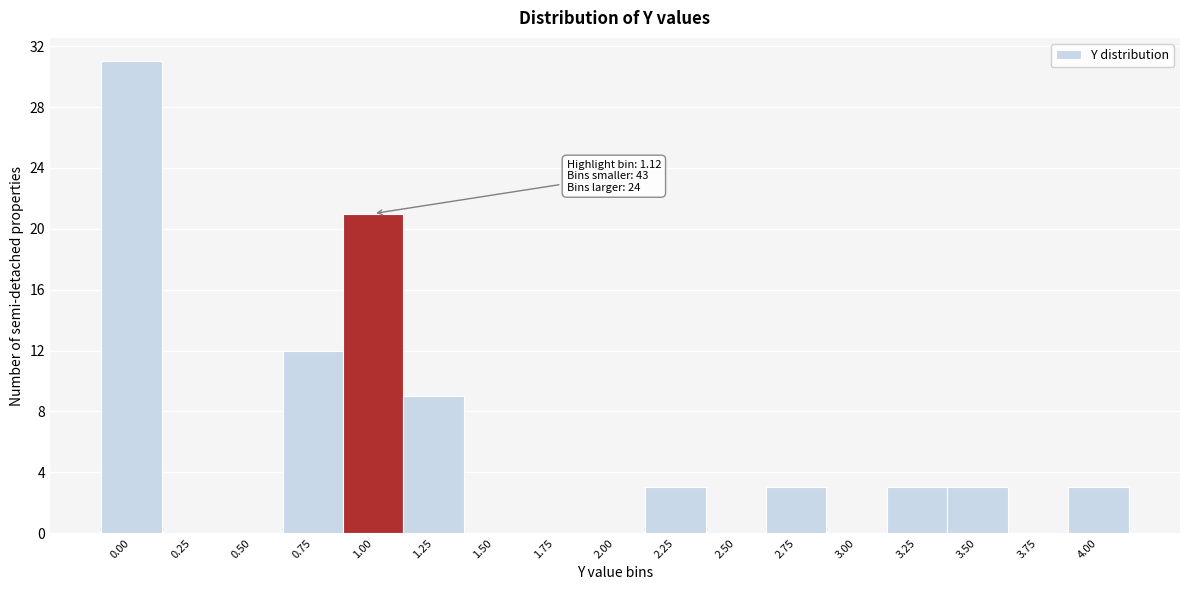

Reading left to right, transcribe all the data shown in this chart.

0.00=31	0.25=0	0.50=0	0.75=12	1.00=21	1.25=9	1.50=0	1.75=0	2.00=0	2.25=3	2.50=0	2.75=3	3.00=0	3.25=3	3.50=3	3.75=0	4.00=3